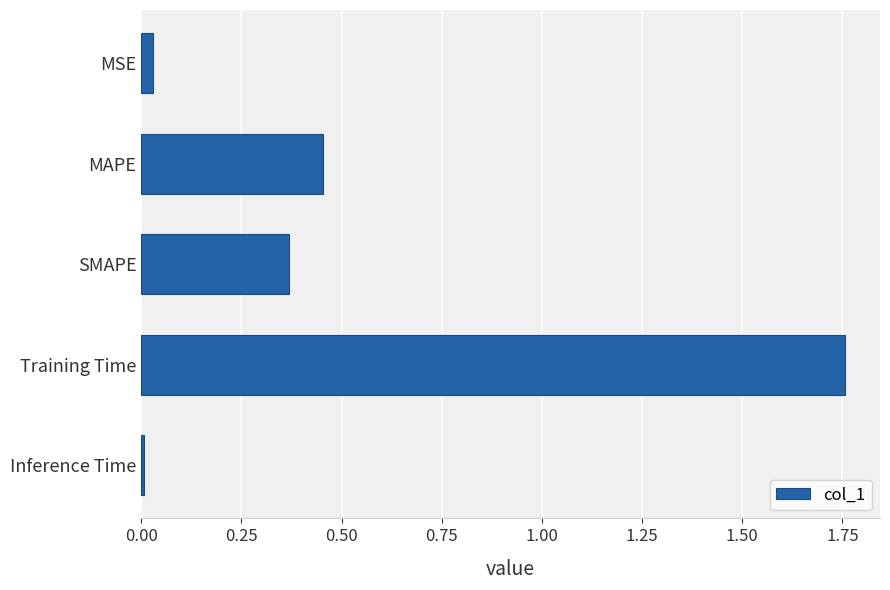

Rank the categories by value from lowest to highest.

Inference Time, MSE, SMAPE, MAPE, Training Time